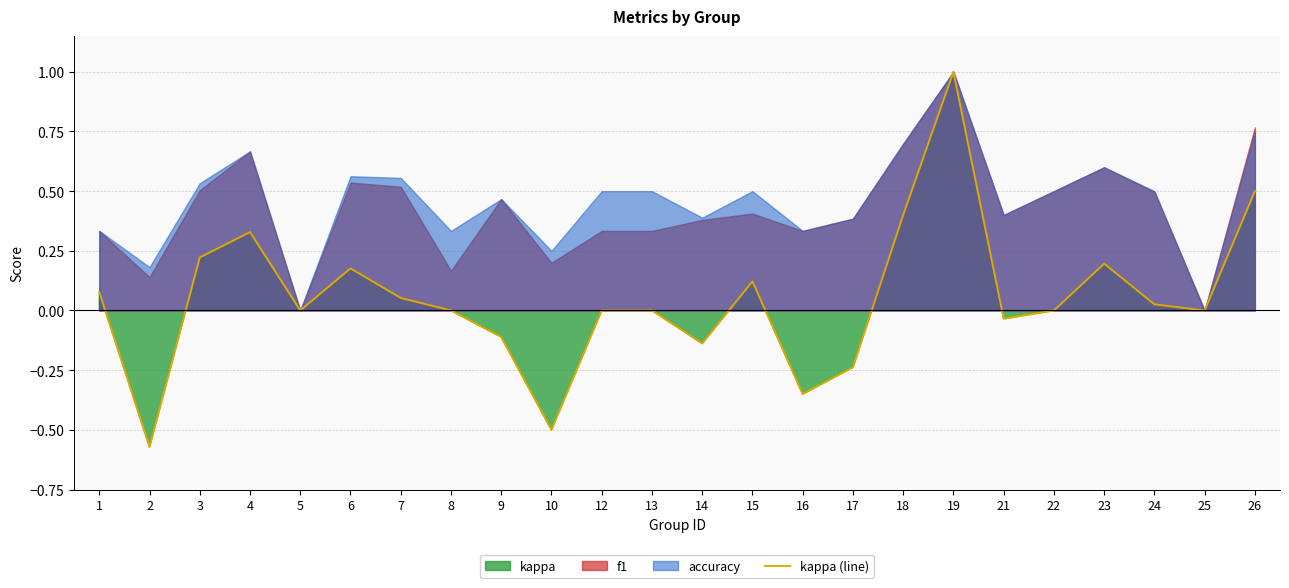

True or false: the data has more than 0 interior local peaks.

True